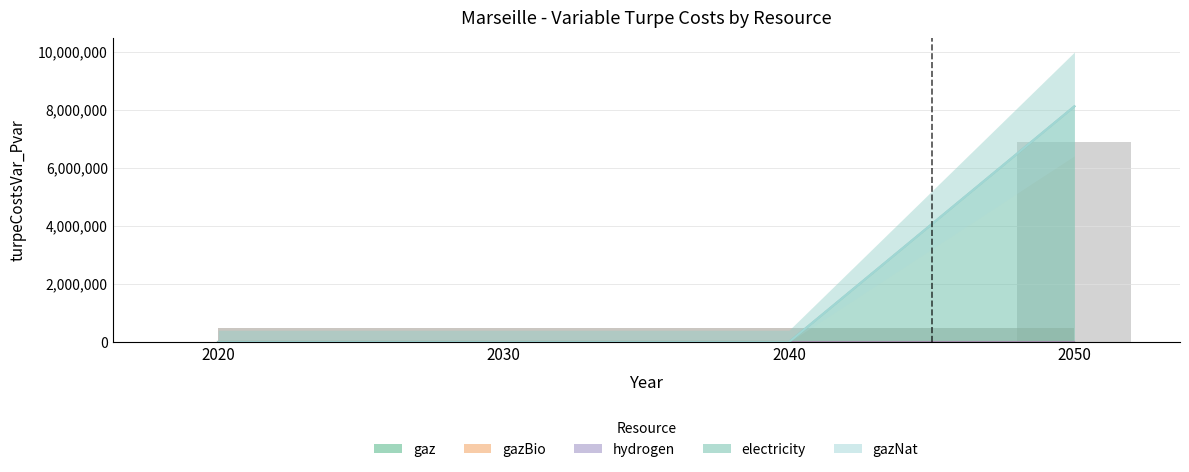

True or false: electricity has more than 1 points higher than both neighbors.

False